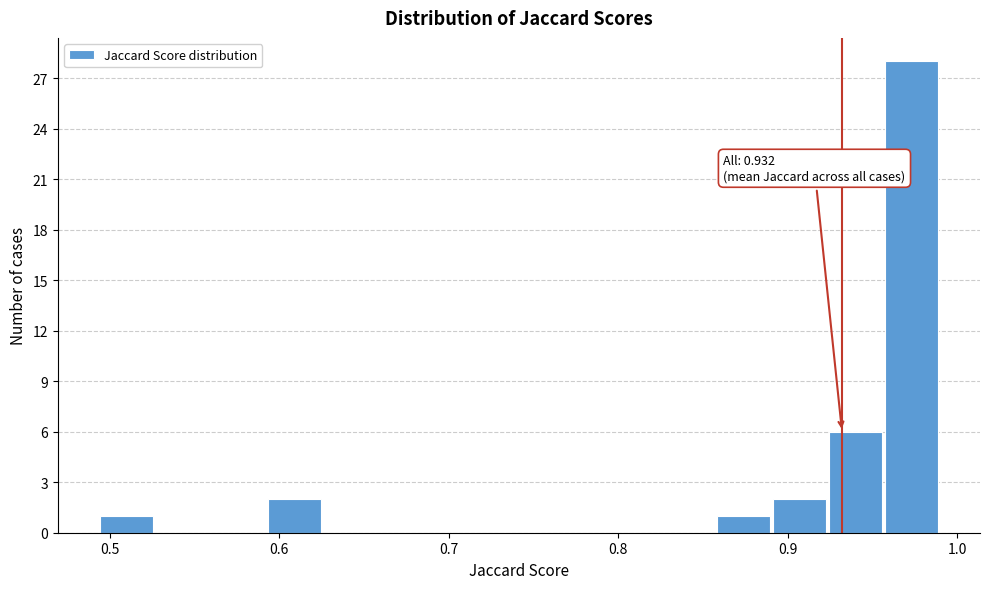

Read against the x-axis, roughly where is the centre of the tallest bar?

0.97